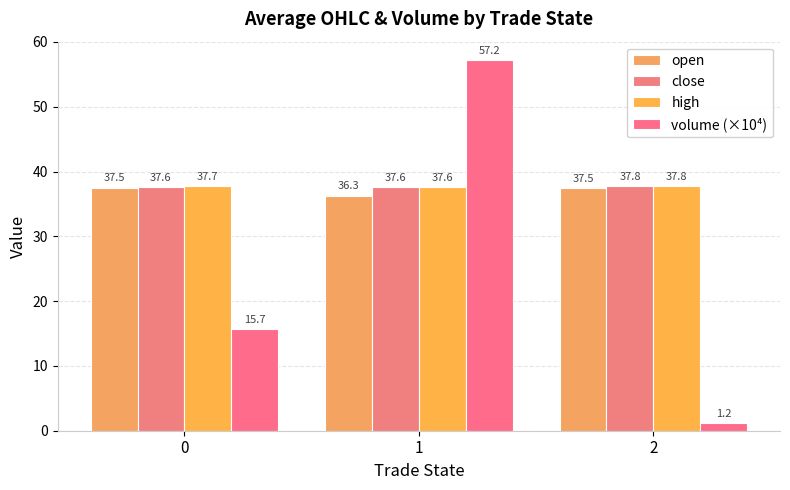

What is the difference between the maximum and minimum values in the open series?

1.2